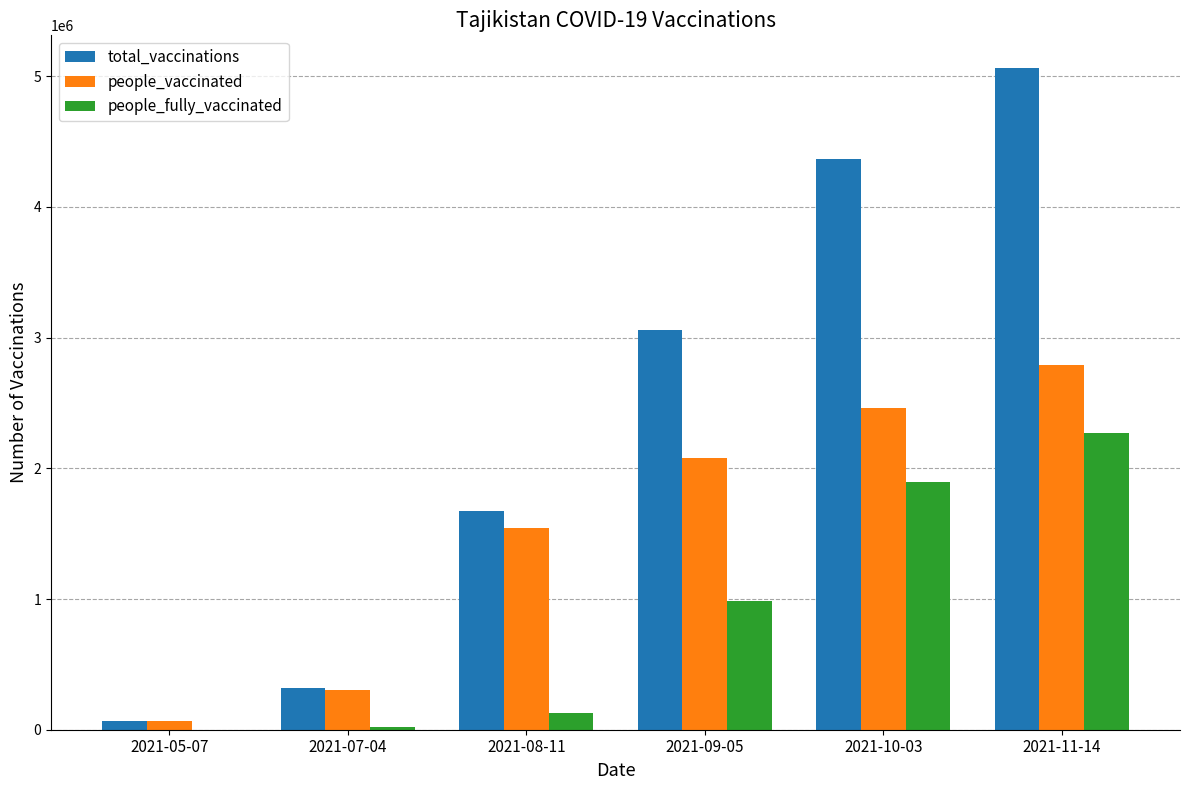

Are the bars grouped side by side (vs. stacked)?

Yes